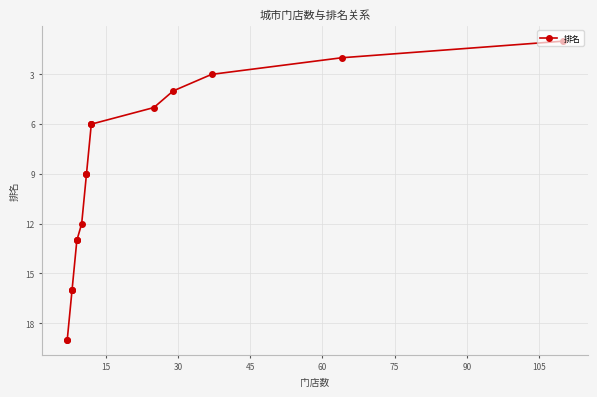

How many series are shown in this chart?

1